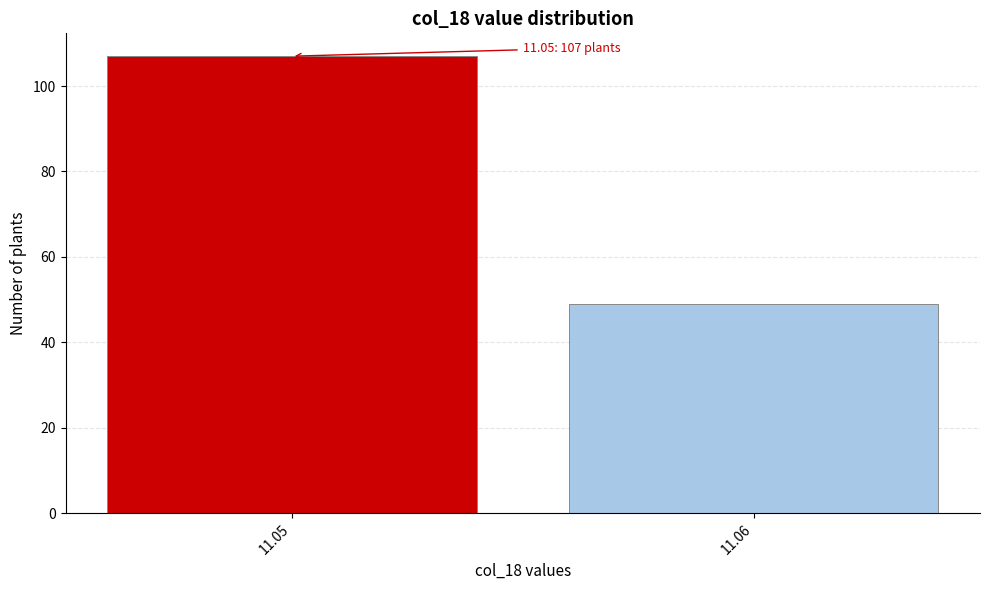

Reading left to right, extract all data points from this chart.

107	49